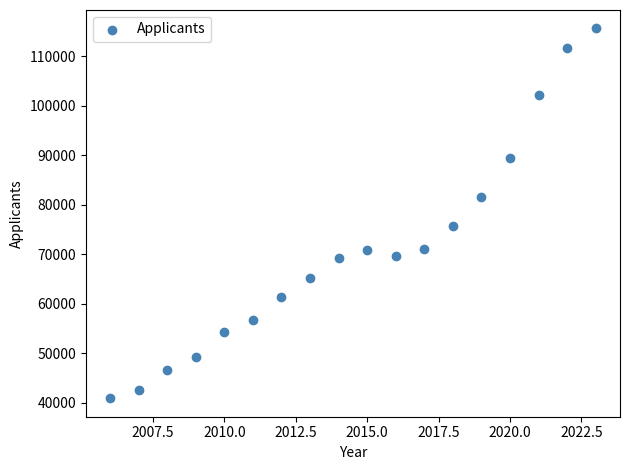

What is the range of X values (max minus min)?

17